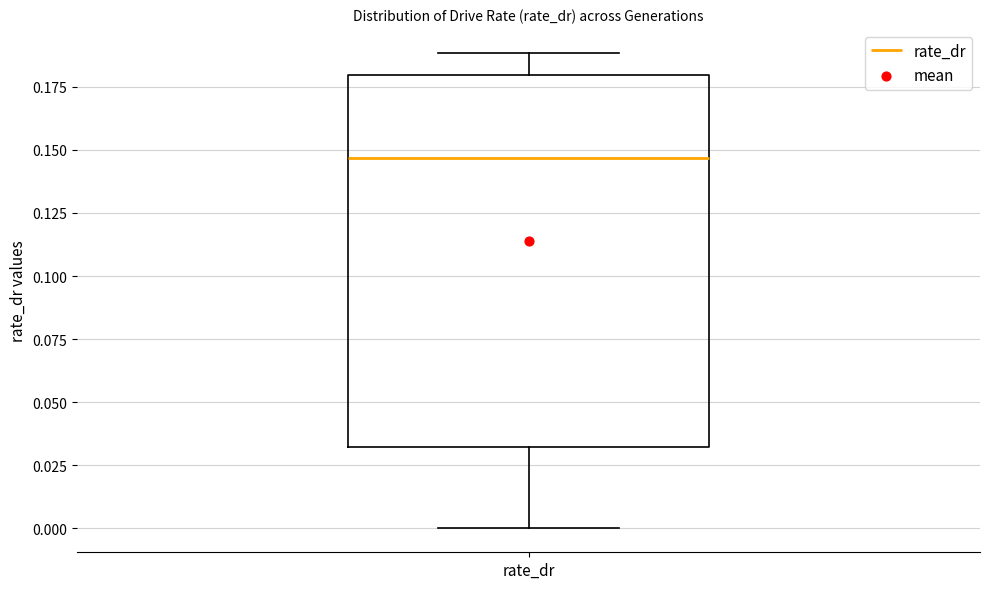

Read this box plot against the y-axis: the position of the median line, the range covered by the box, and the ends of both whiskers. The values are not printed on the chart, so give them approximately, as read against the axis.

median 0.145, box 0.030 to 0.180, whiskers 0.000 to 0.190